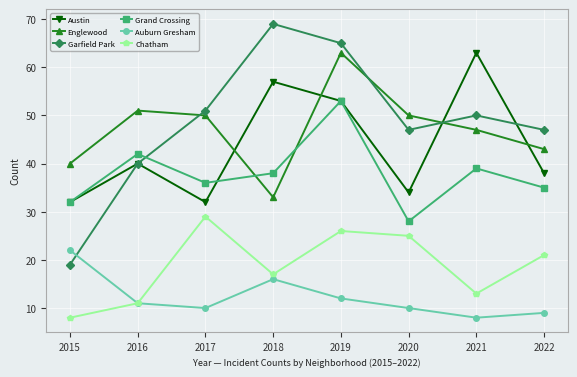

Which series has the largest range (max minus min)?

Garfield Park